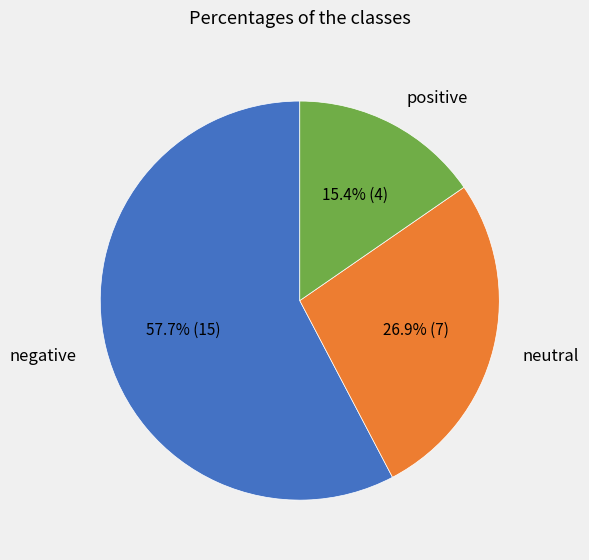

Is negative the majority of the pie?

Yes